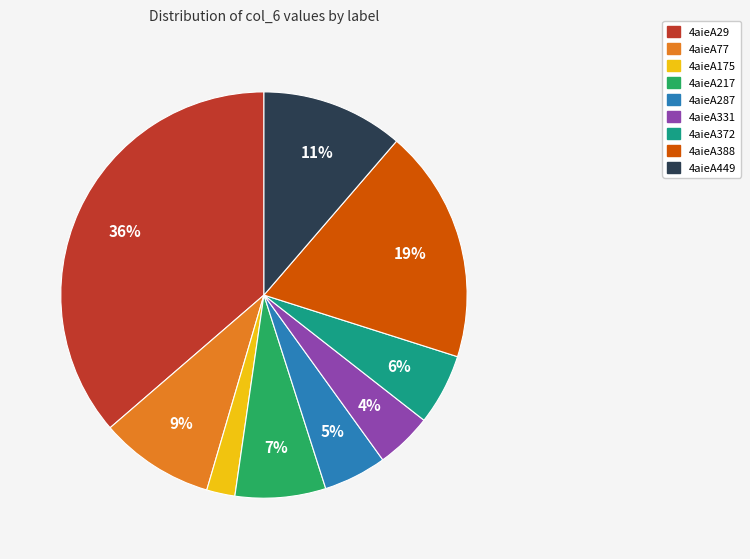

Which slice is the largest?

4aieA29